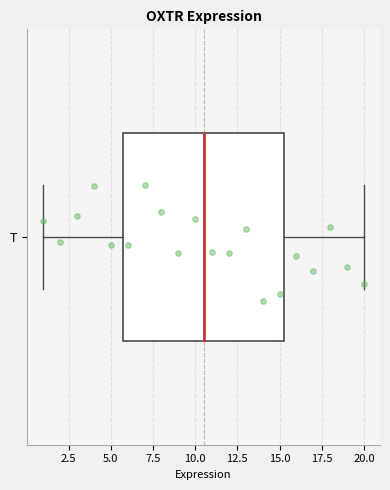

Transcribe this box plot: give where the median line is, the range the box spans, and where the two whiskers end, as read against the x-axis. The values are not printed on the chart, so give them approximately, as read against the axis.

median 10.5, box 6.0 to 15.5, whiskers 1.0 to 20.0